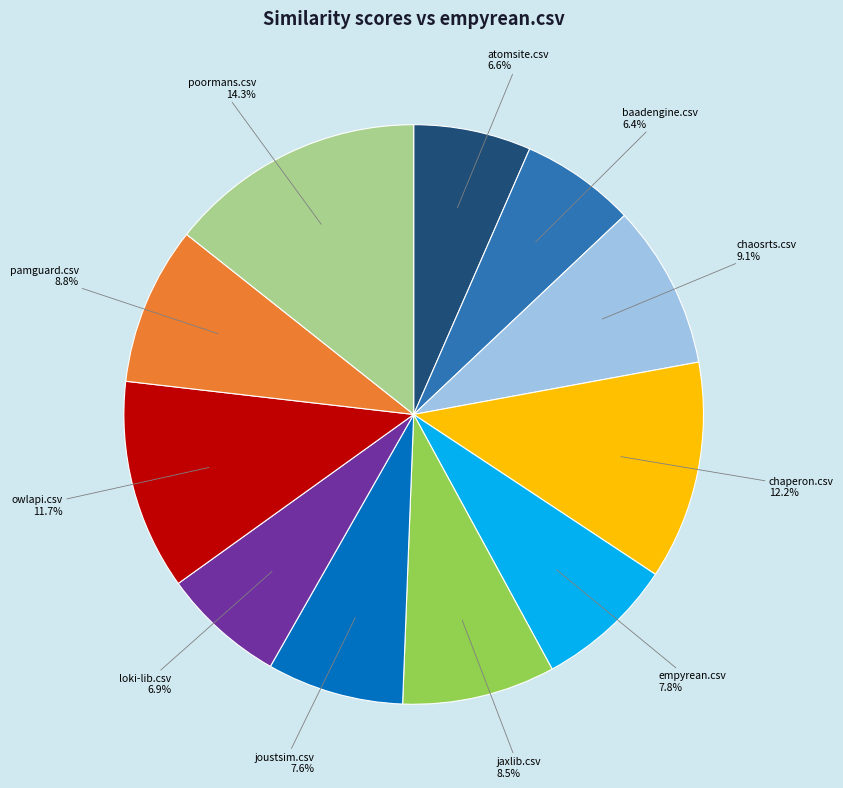

To the nearest percent, what is the average slice percentage?

9%